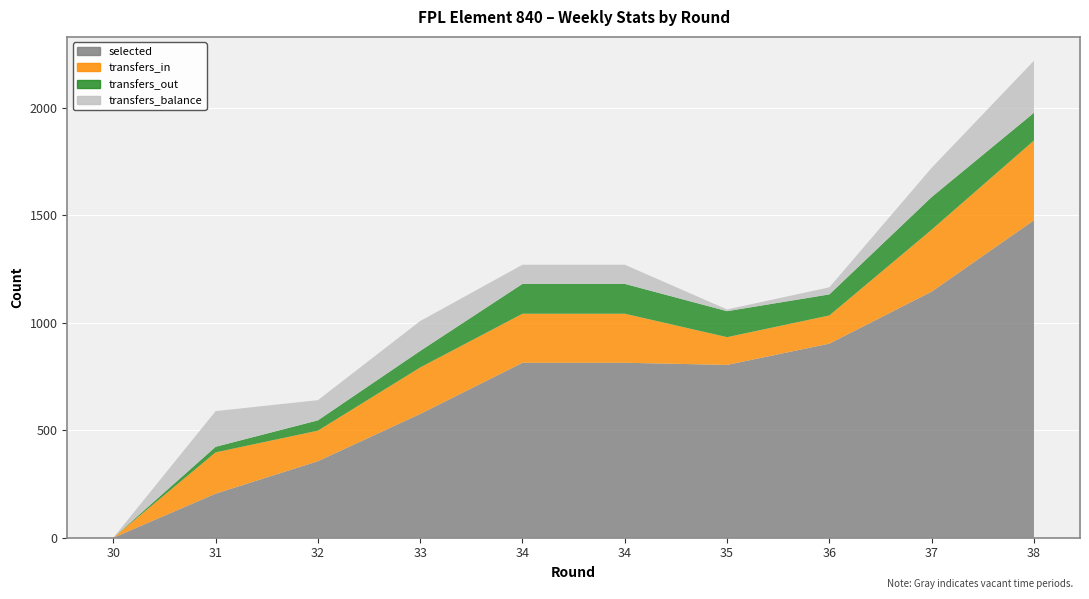

How many lines are shown in the chart?

4